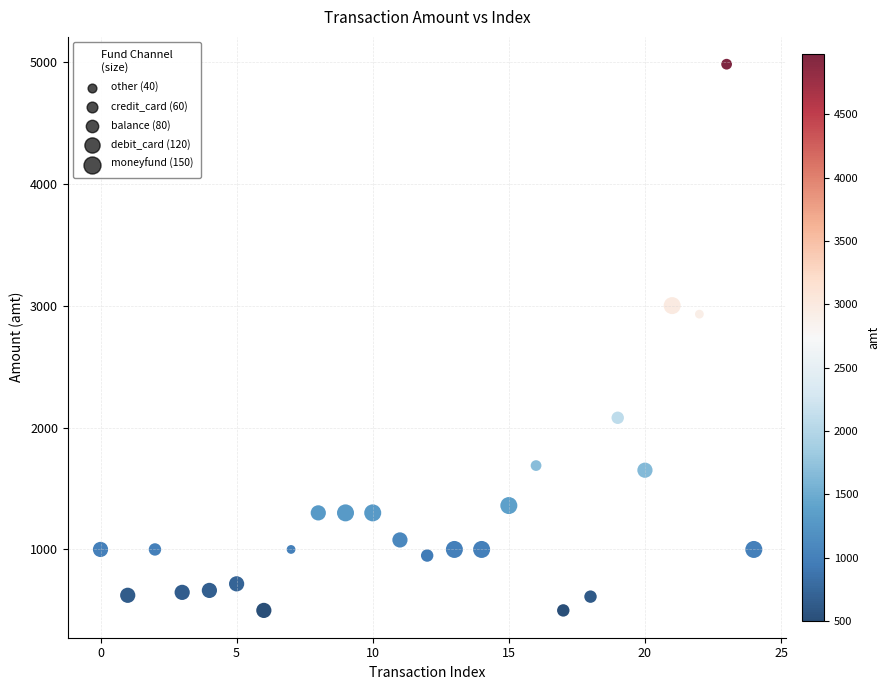

What Y value in the scatter plot is closest to 2740?

2930